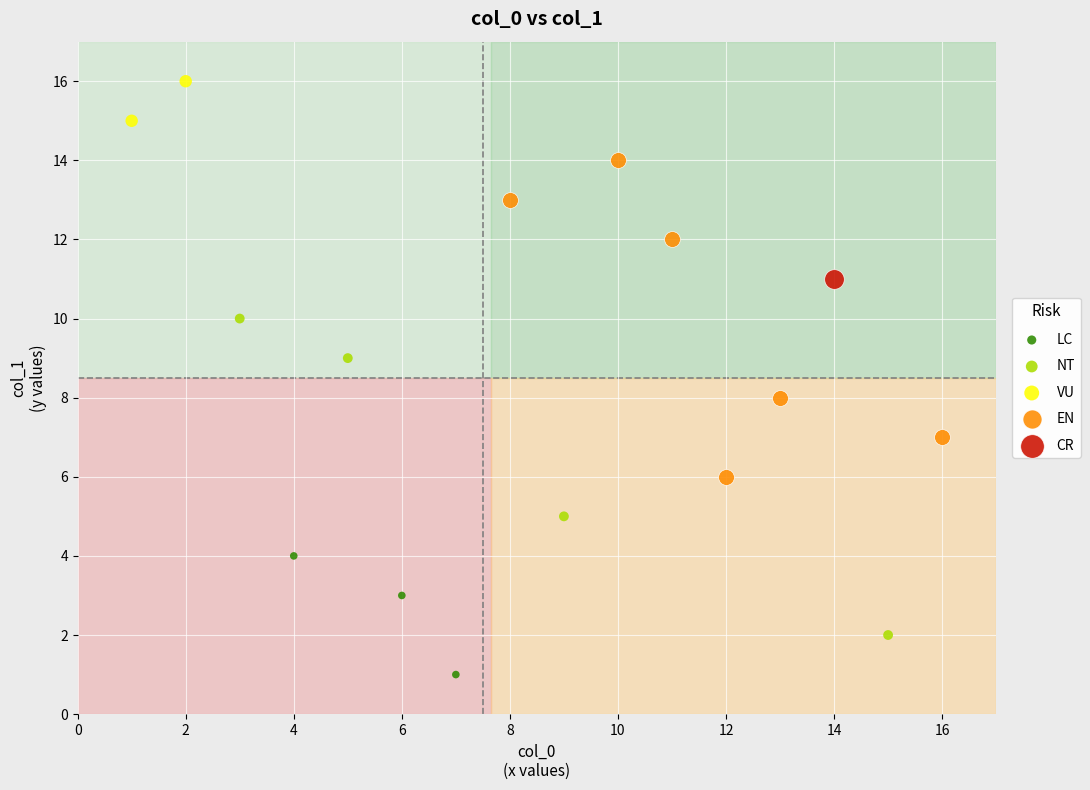

What are all the series names shown in the legend?

LC, NT, VU, EN, CR